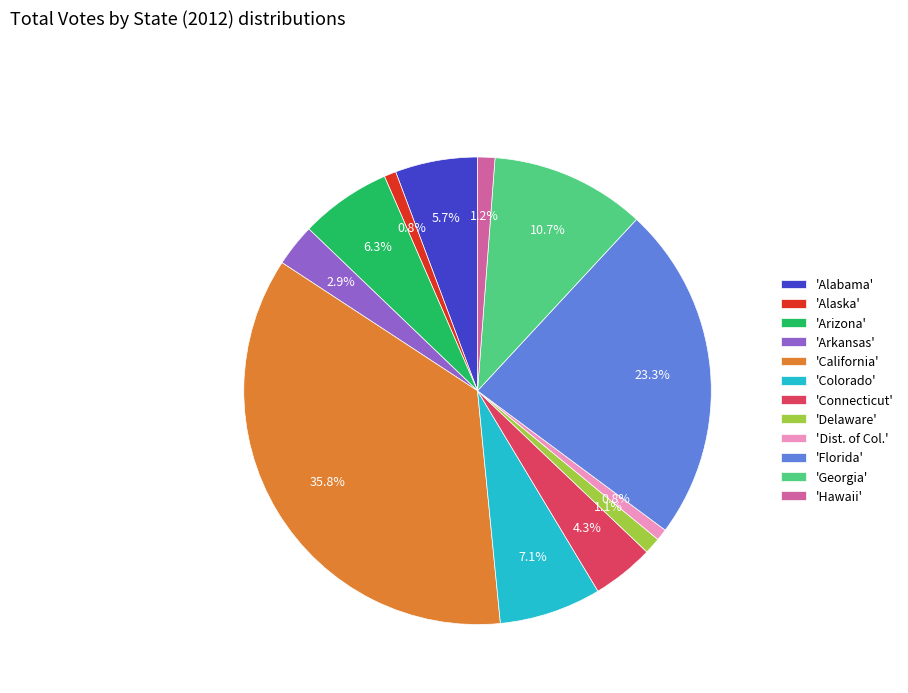

Count the number of slices in the pie.

12